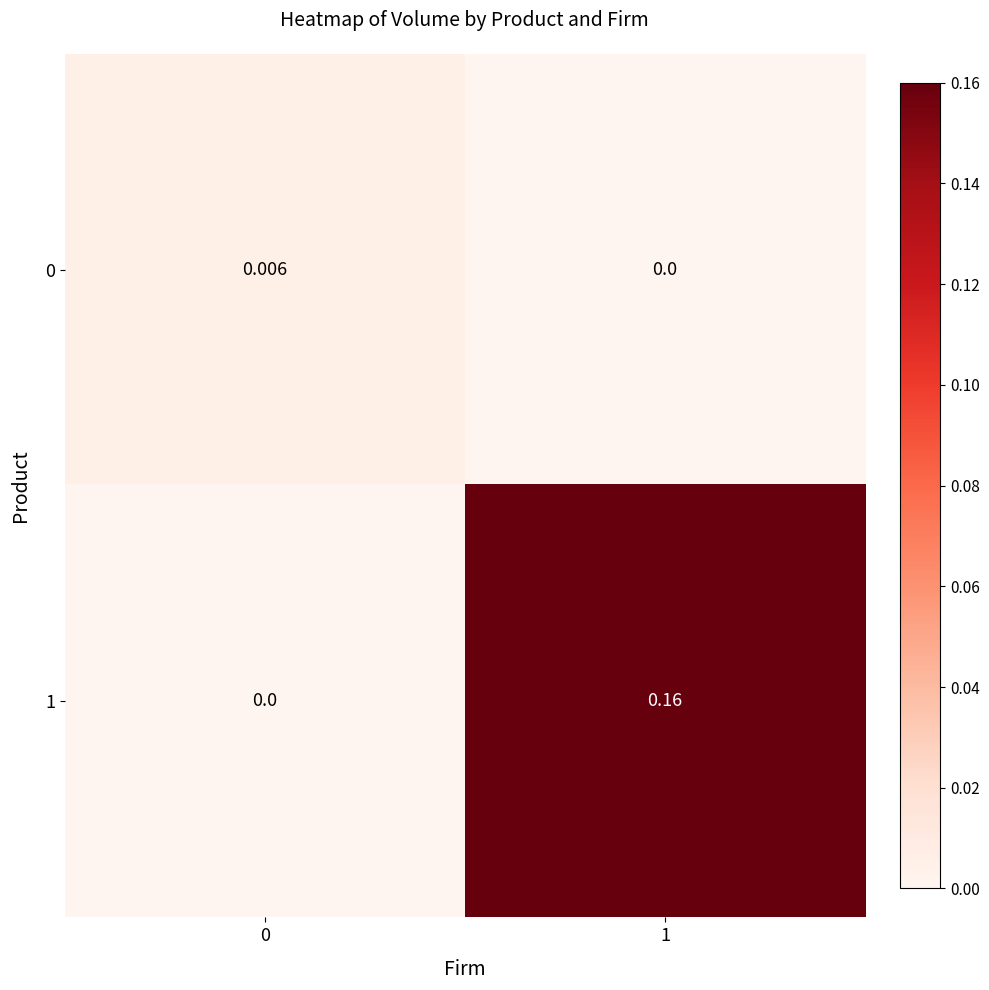

Rank the series at 0 from lowest to highest value.

1, 0